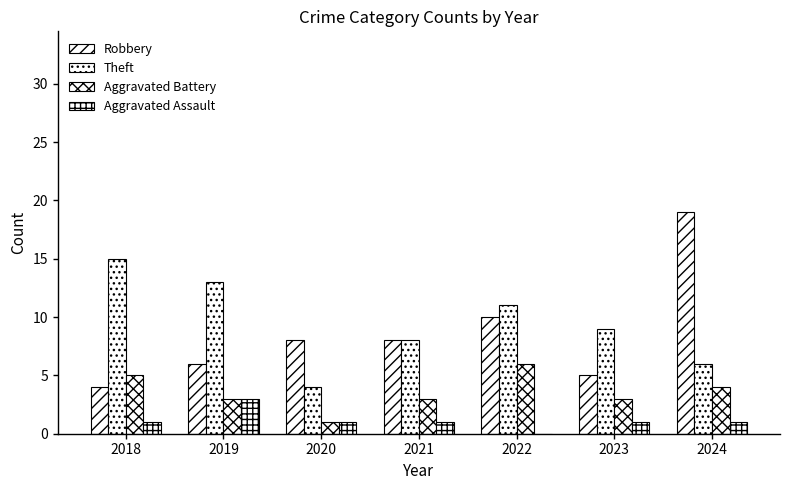

What is the value of the Robbery bar at the 4th from the left?

8